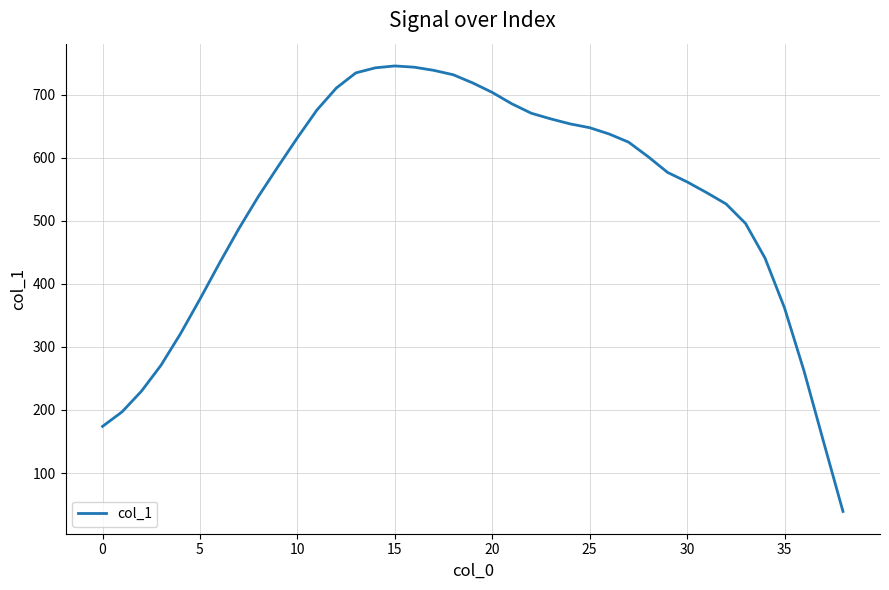

What is the difference between the maximum and minimum values?

707